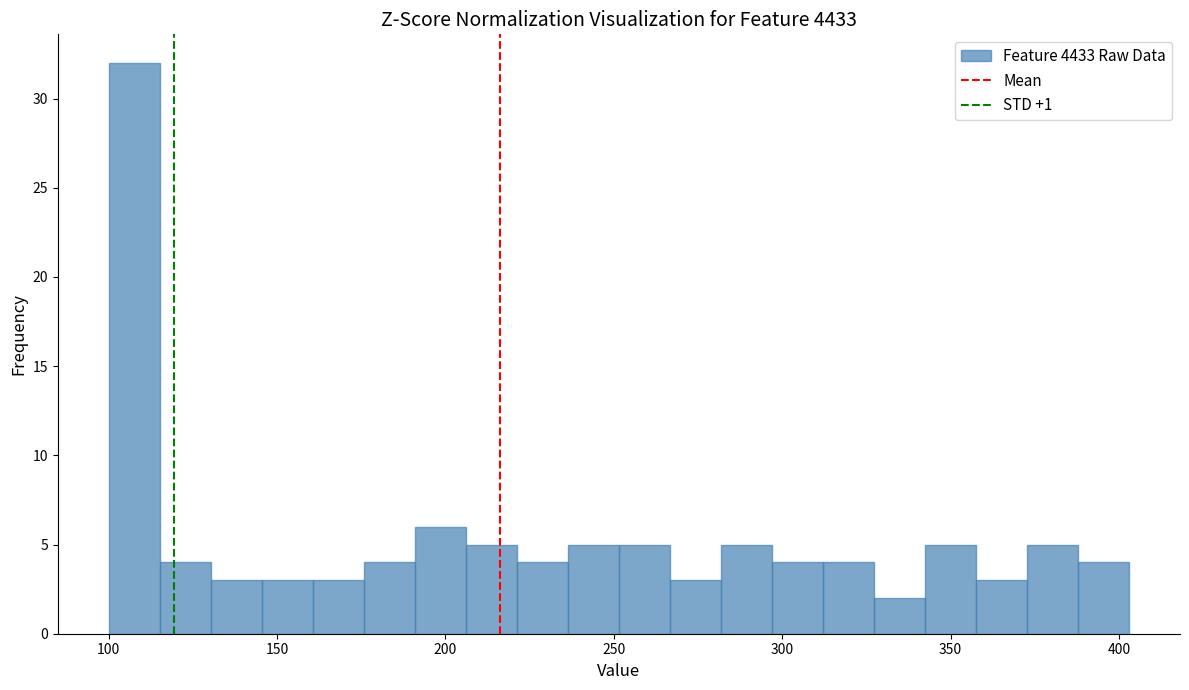

Around what value on the x-axis is the tallest bar? Give the approximate position of its centre, as read against the axis.

110